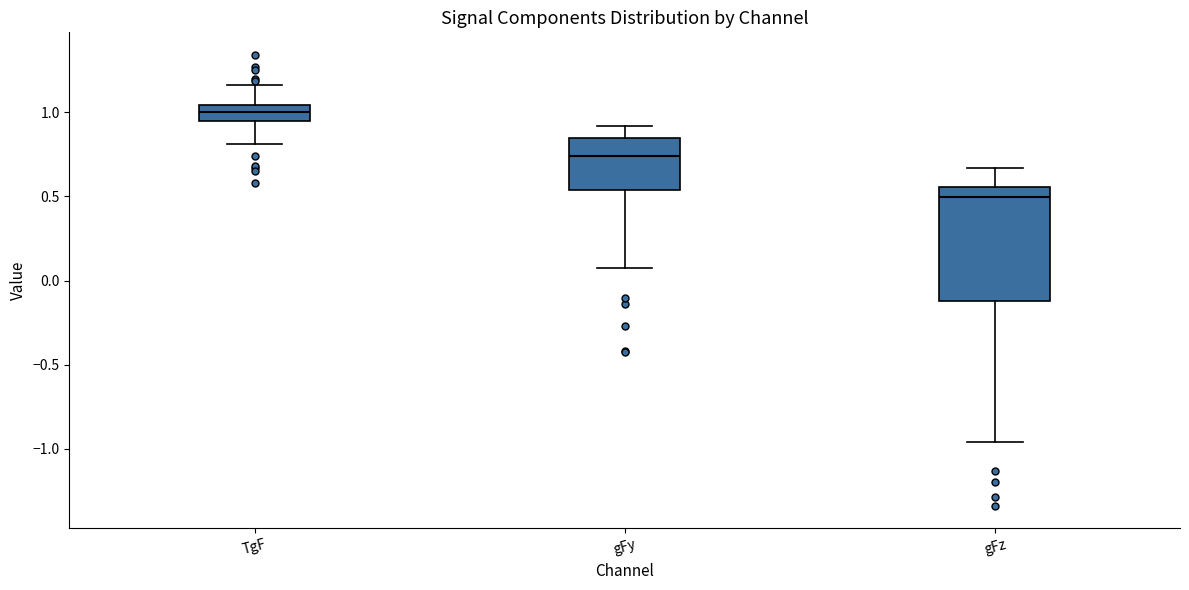

Comparing the boxes themselves (not the whiskers), which one is the tallest?

gFz